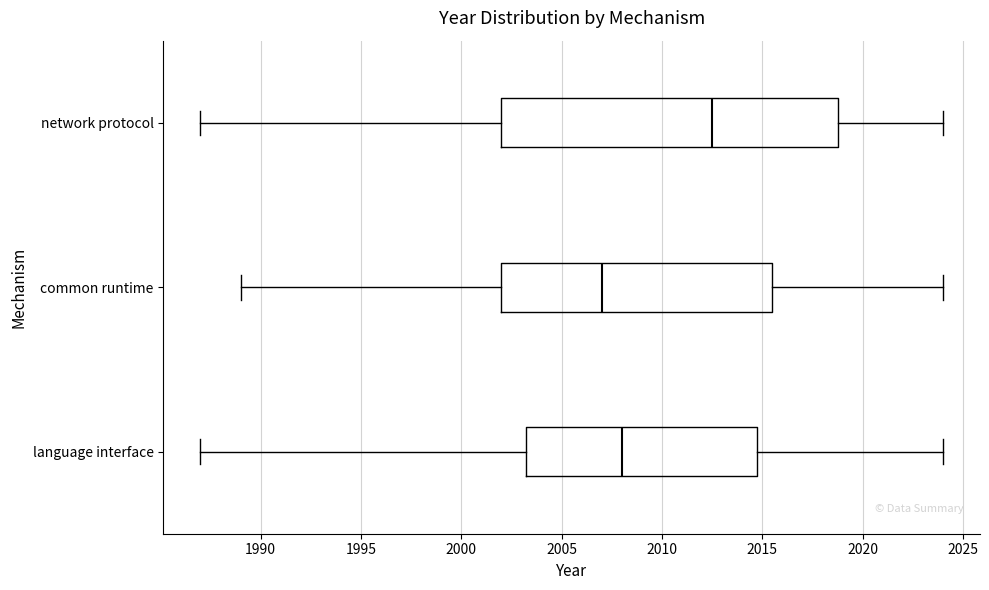

Where does the right whisker of the box for network protocol end on the x-axis? The values are not printed on the chart, so give them approximately, as read against the axis.

2024.0